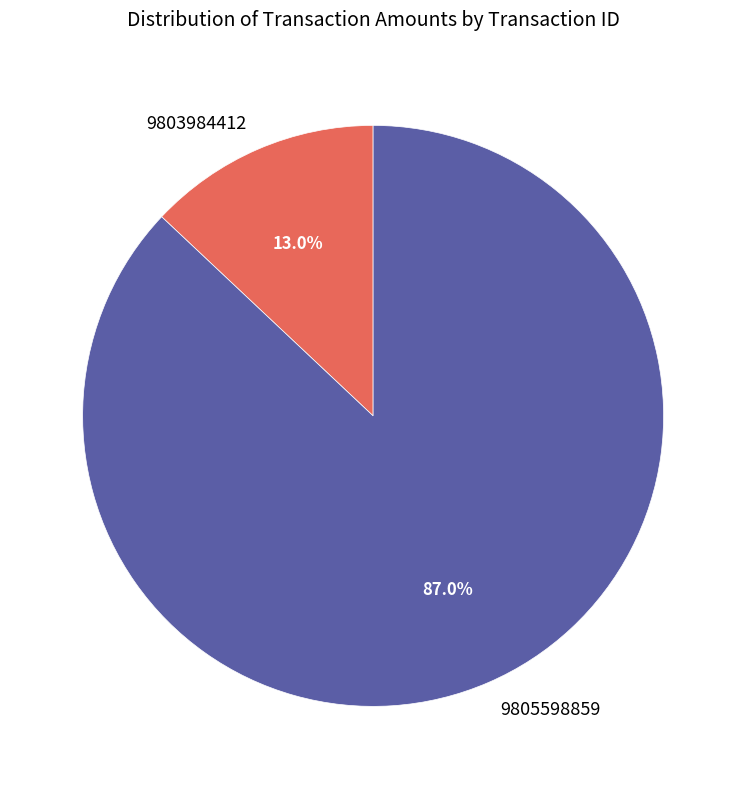

What is the majority slice?

9805598859